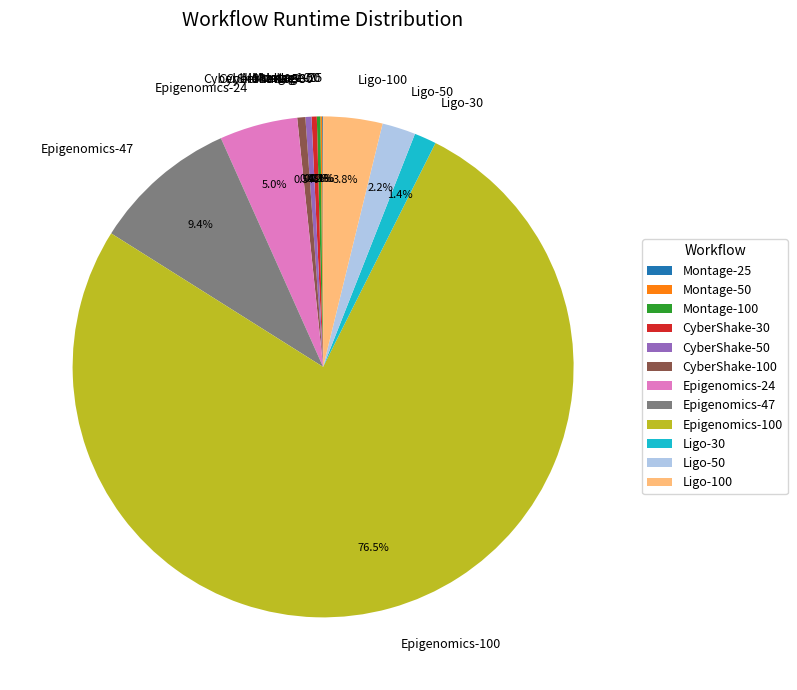

To the nearest percent, what is the average slice percentage?

8%